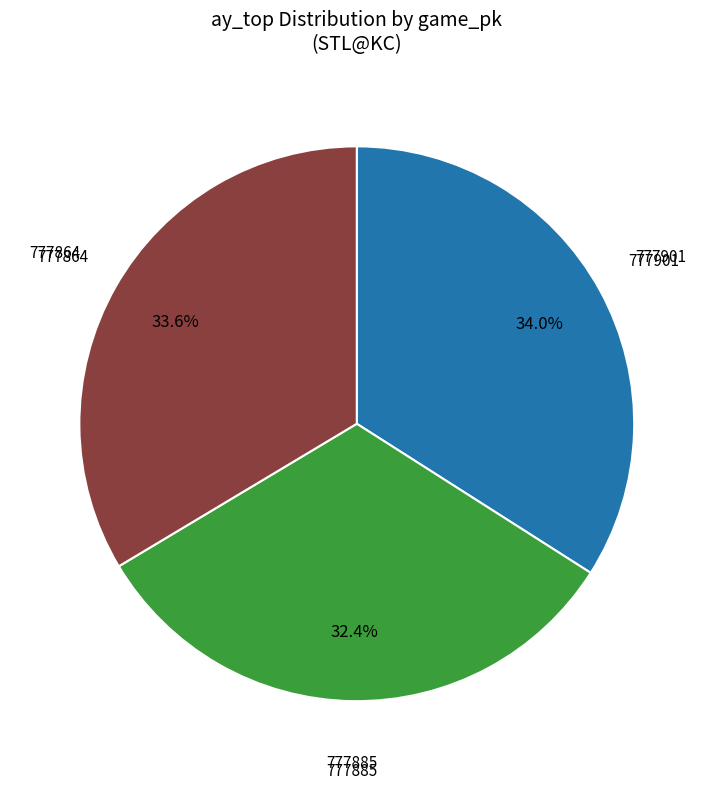

Is there a majority slice in this chart?

No